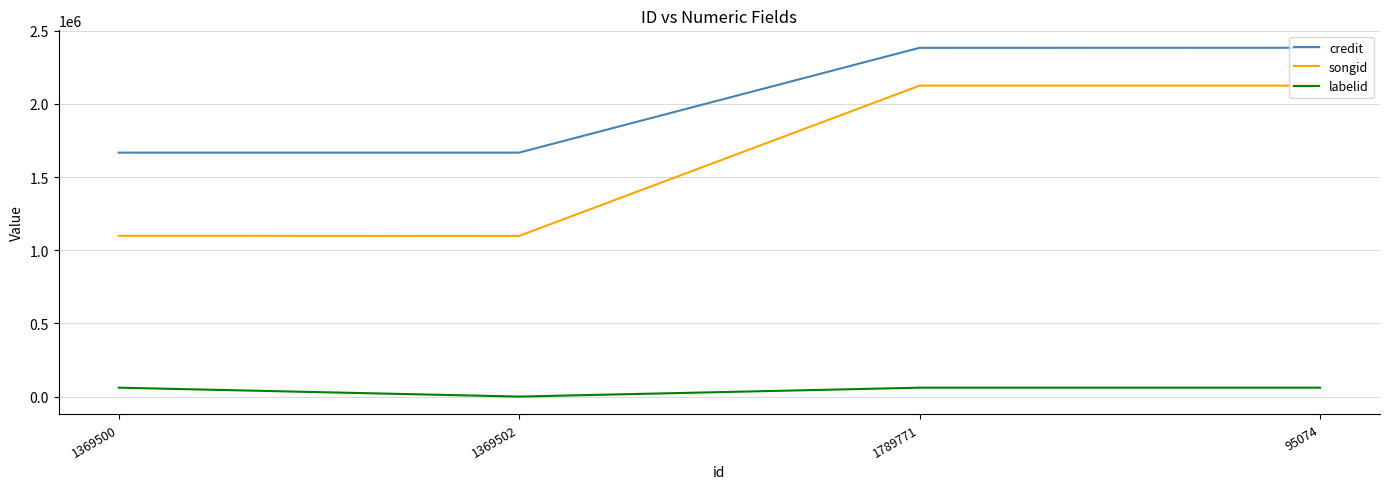

What is the lowest value of the labelid series?

-1